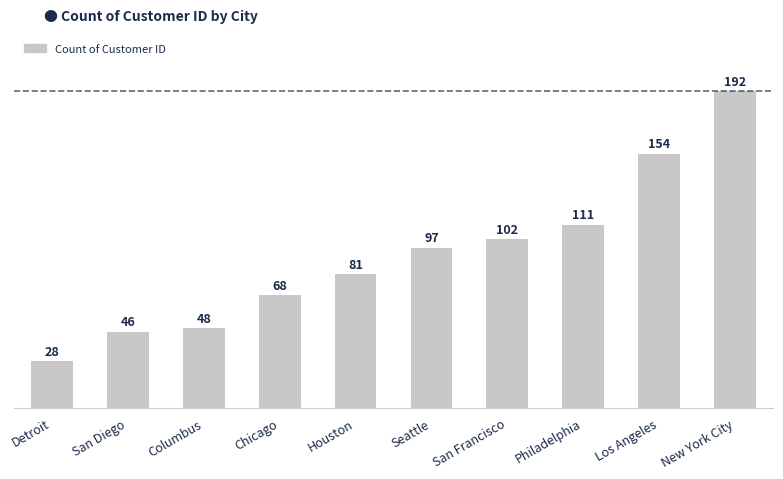

How many values are below 97?

5